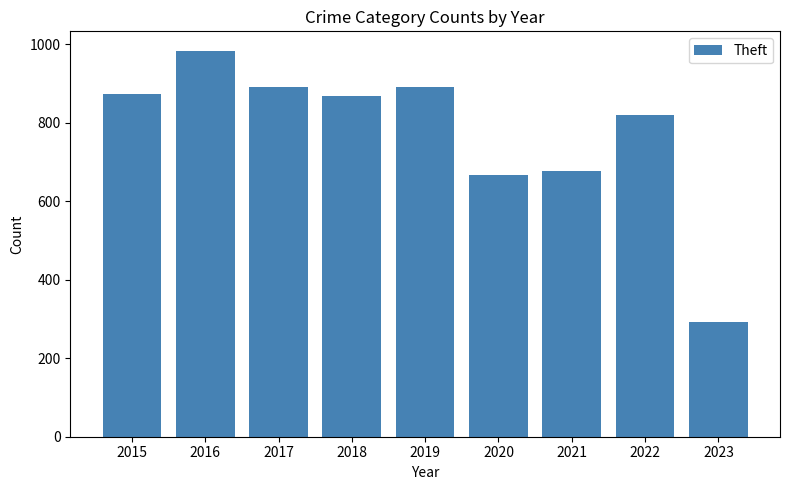

What is the value of the 7th bar from the left?

678